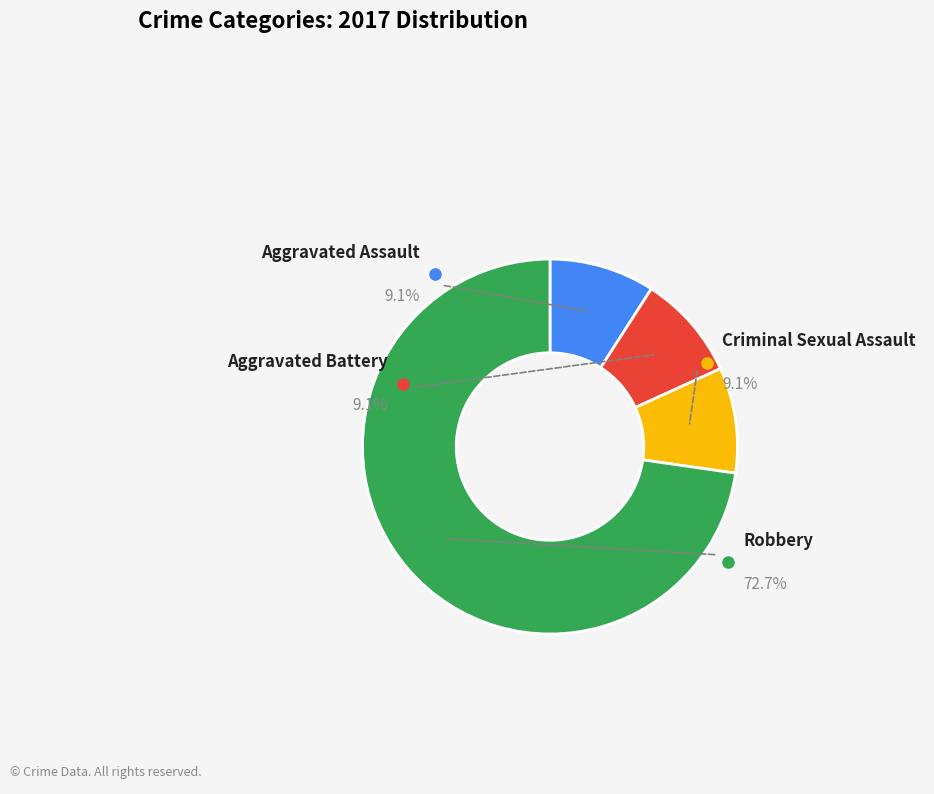

How many segments does this pie chart have?

4